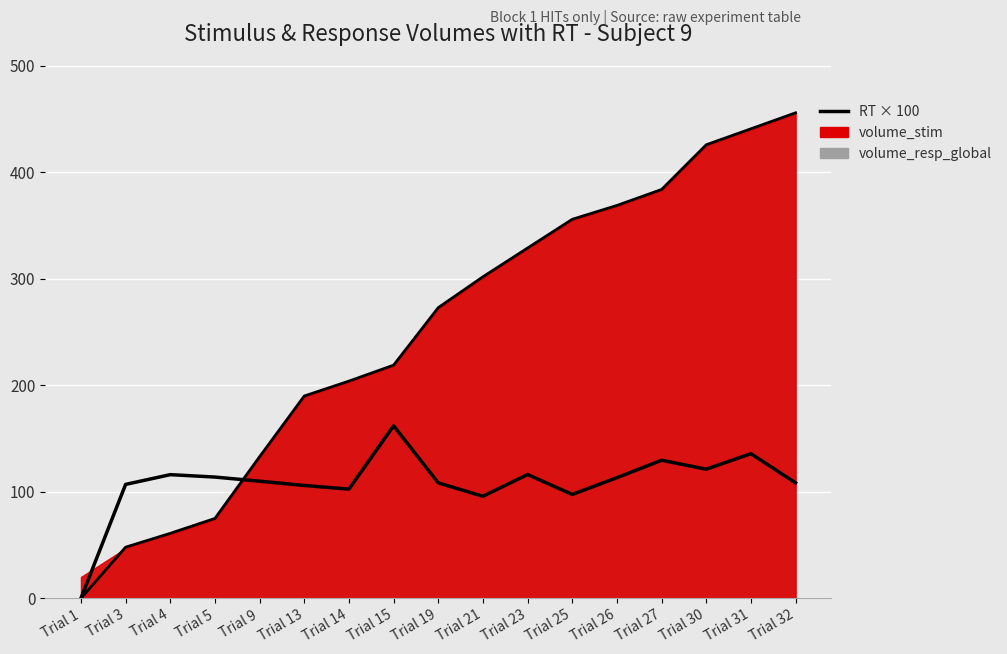

What is the change in value from Trial 3 to Trial 14?

+156